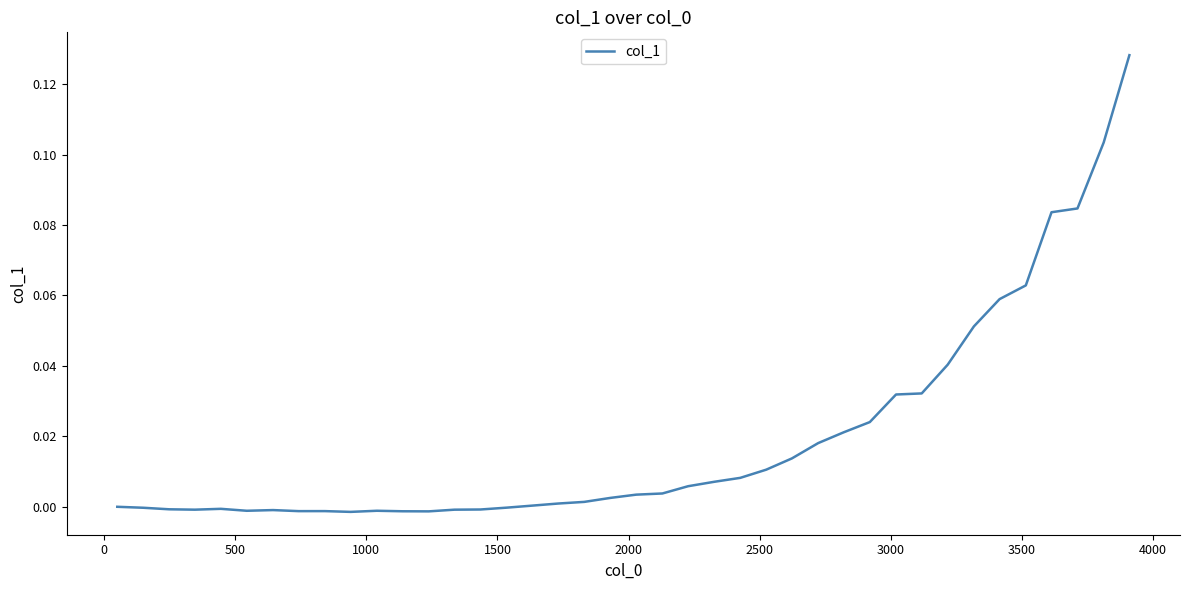

Does the chart display data point markers on the line(s)?

No